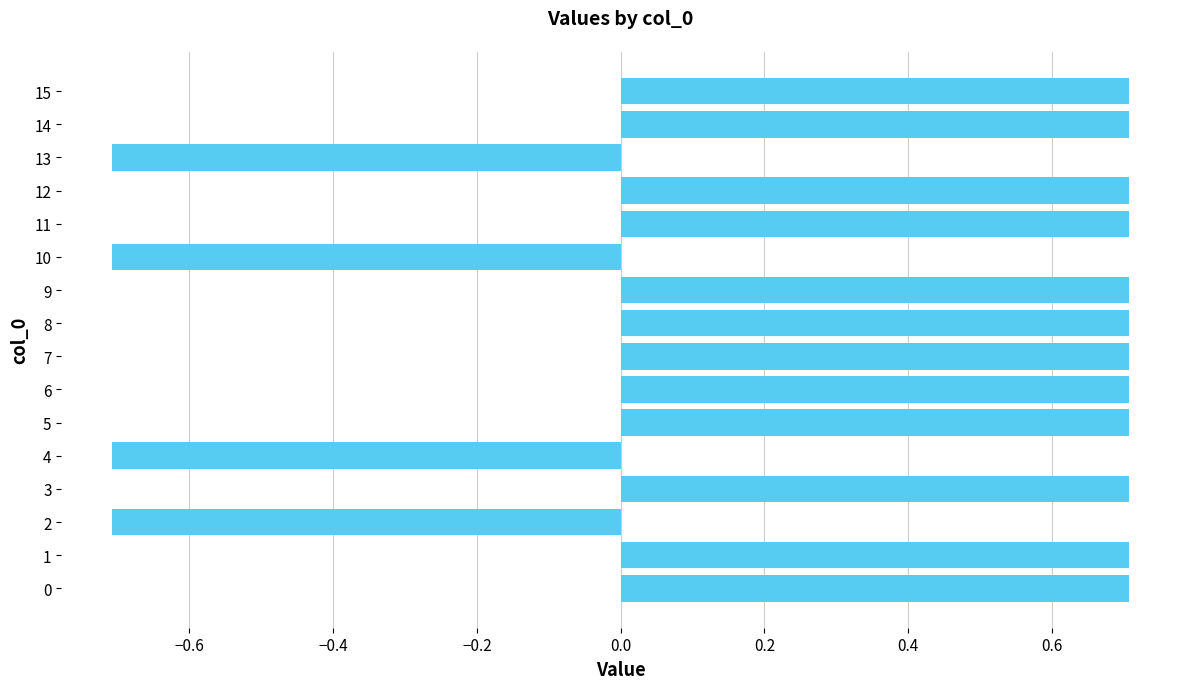

What is the maximum value shown in the chart?

0.7